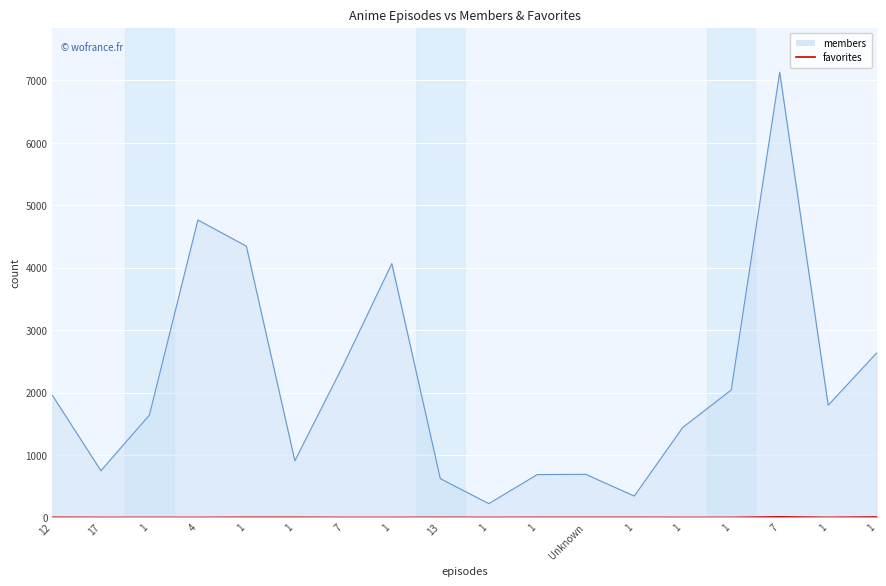

Count the number of categories in the chart.

18